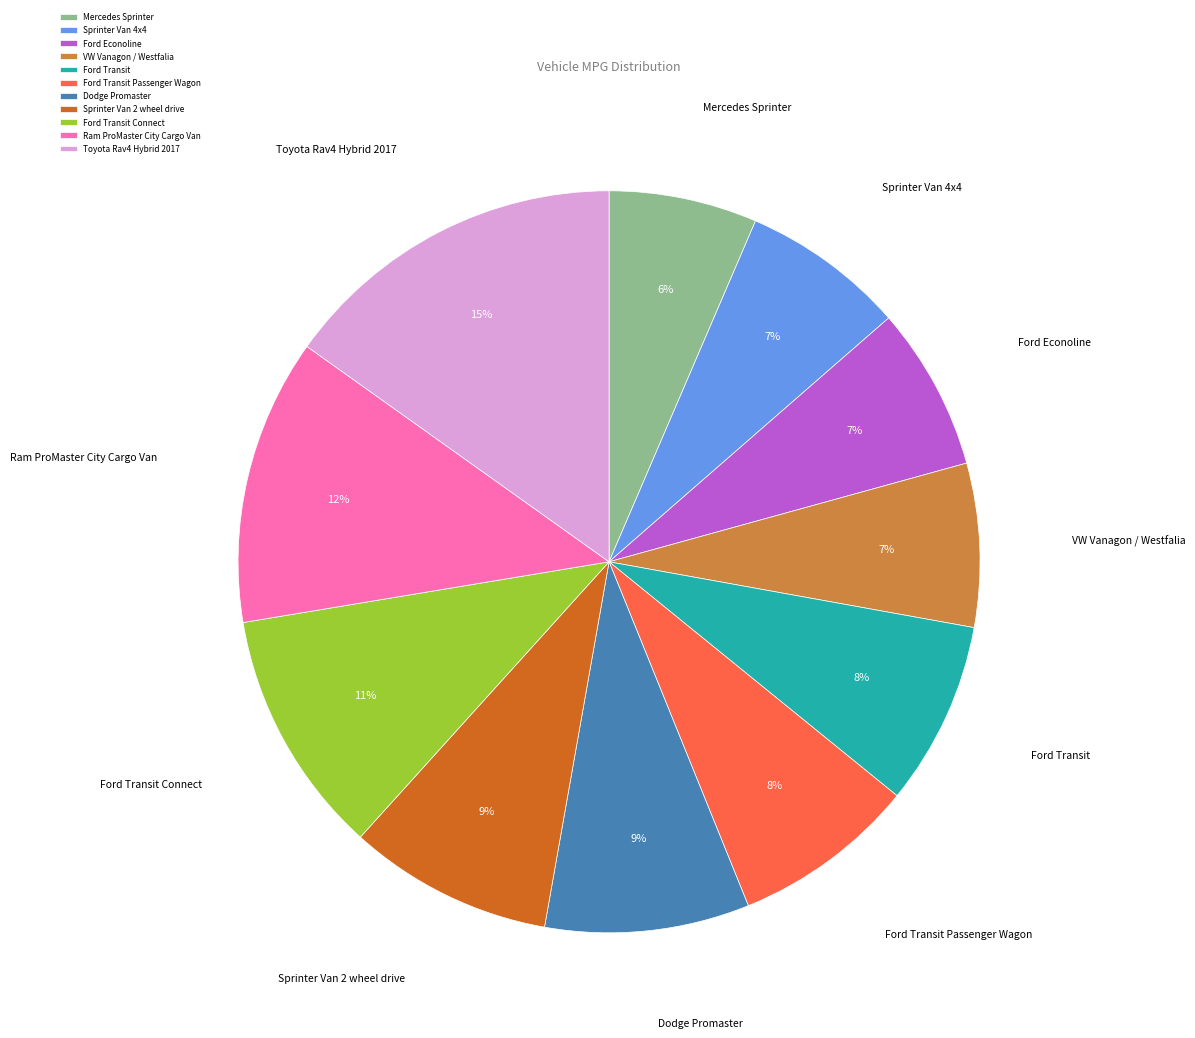

Approximately how many times larger is the value at Ford Transit compared to Toyota Rav4 Hybrid 2017?

0.5